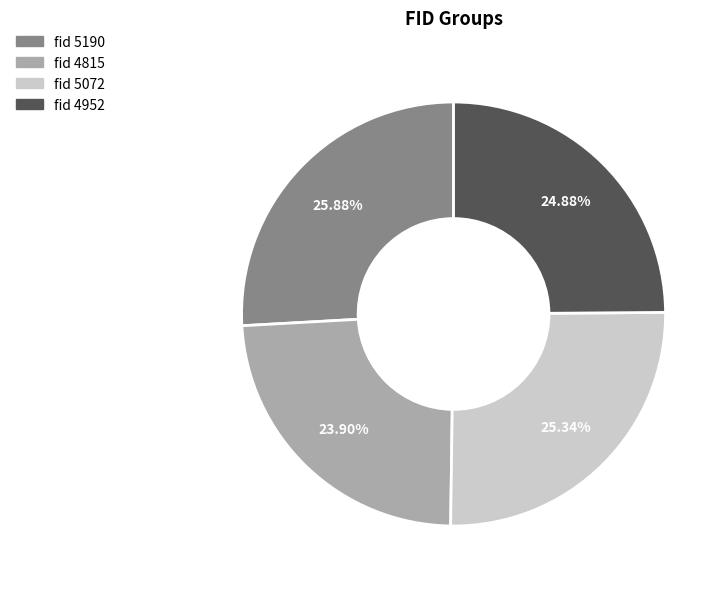

Is there a majority slice in this chart?

No